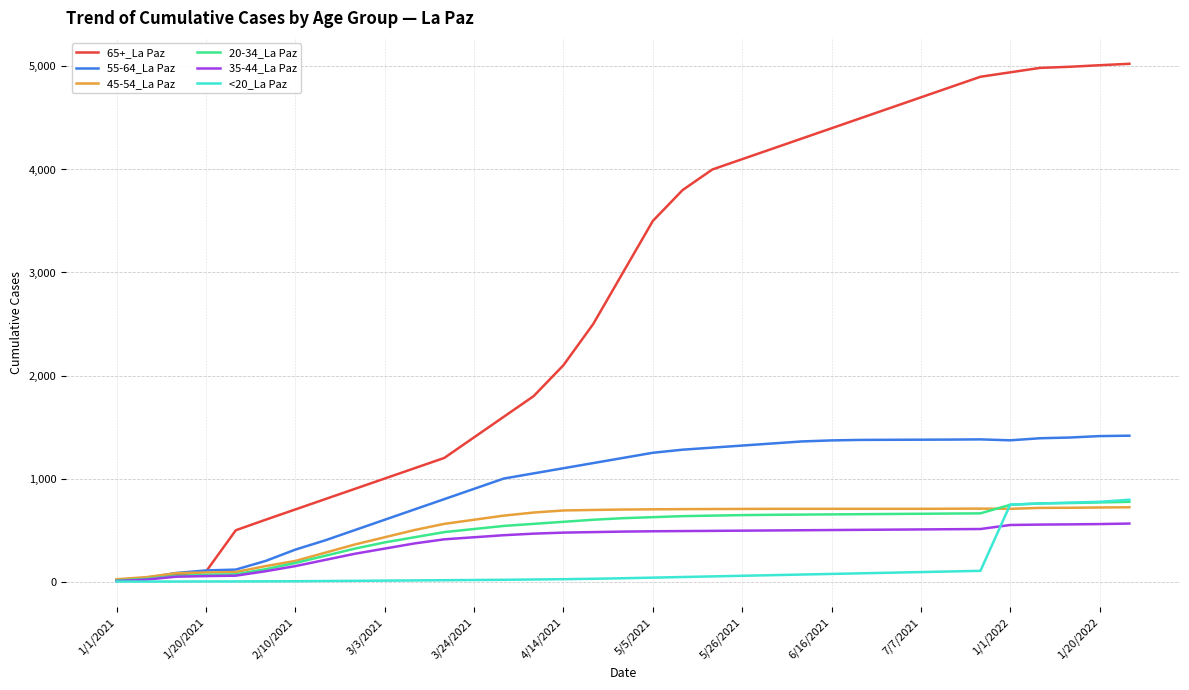

Which series has the largest range (max minus min)?

65+_La Paz